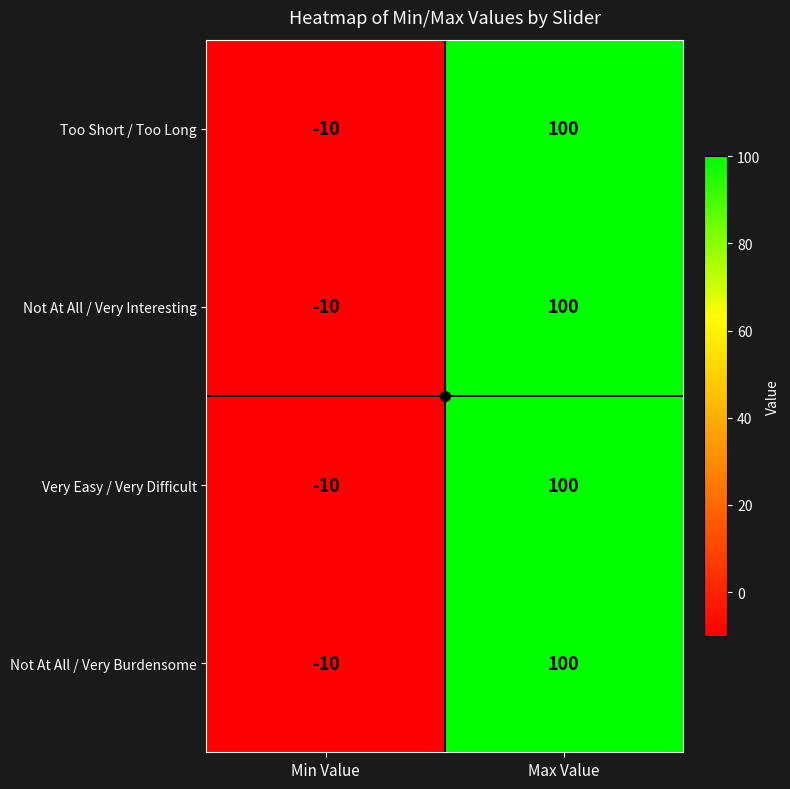

How many distinct data groups are displayed?

4